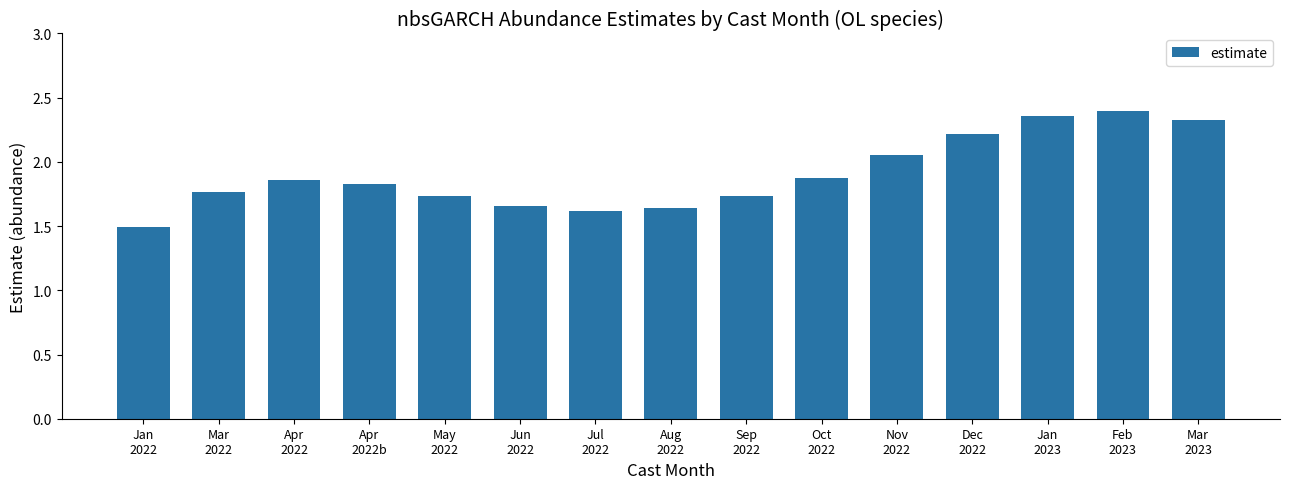

Count the number of data series in this chart.

1